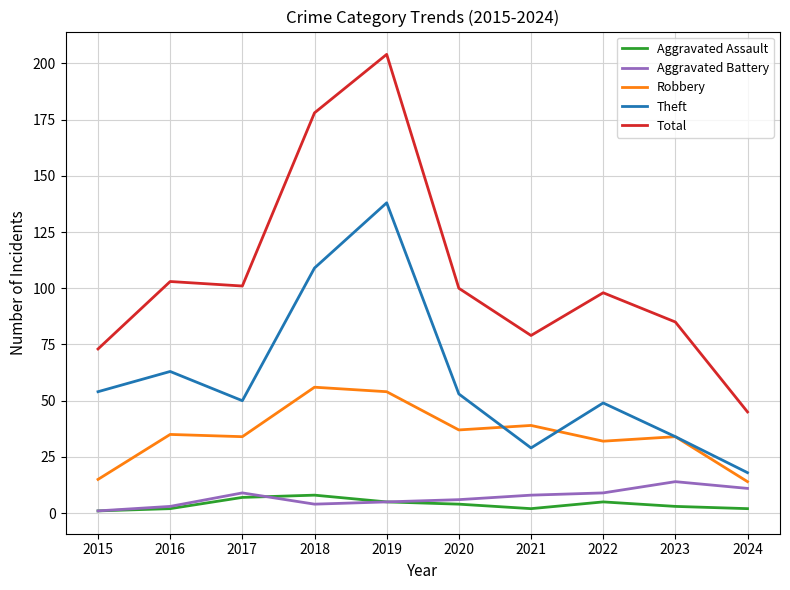

Which series changed the most between 2018 and 2021?

Total